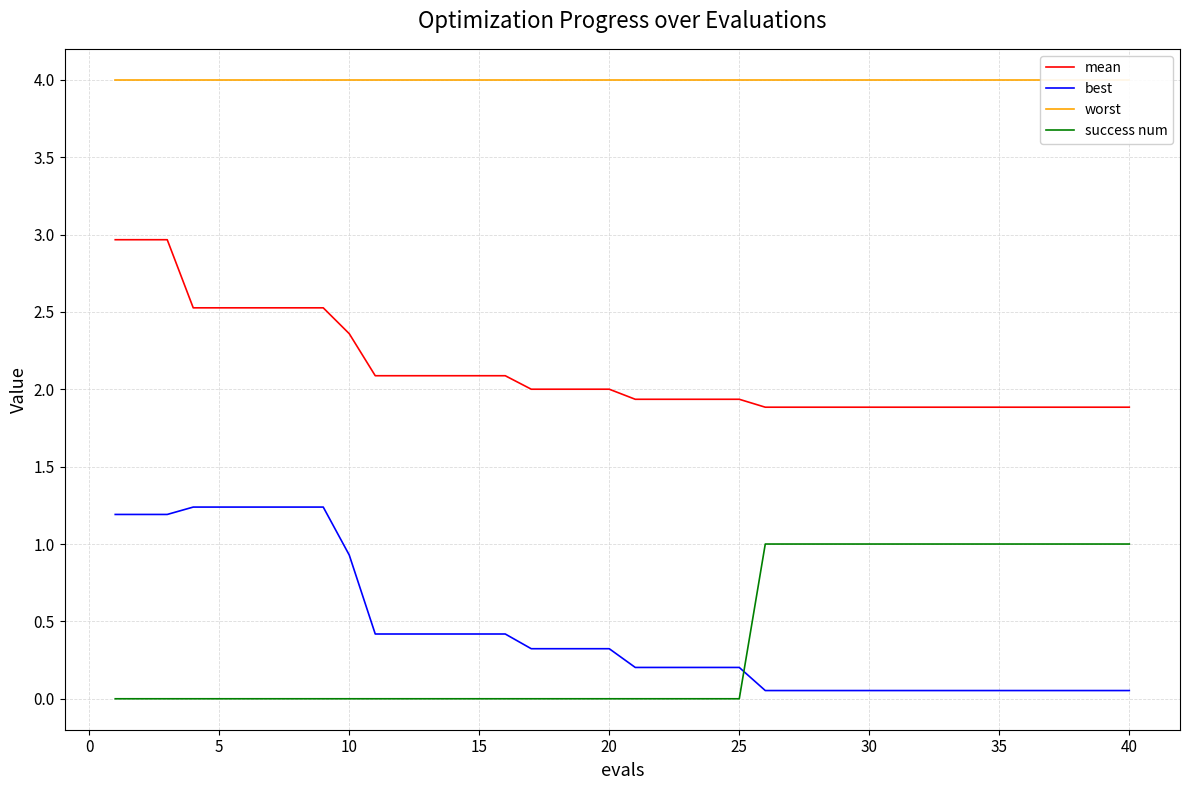

What is the maximum value for best?

1.2